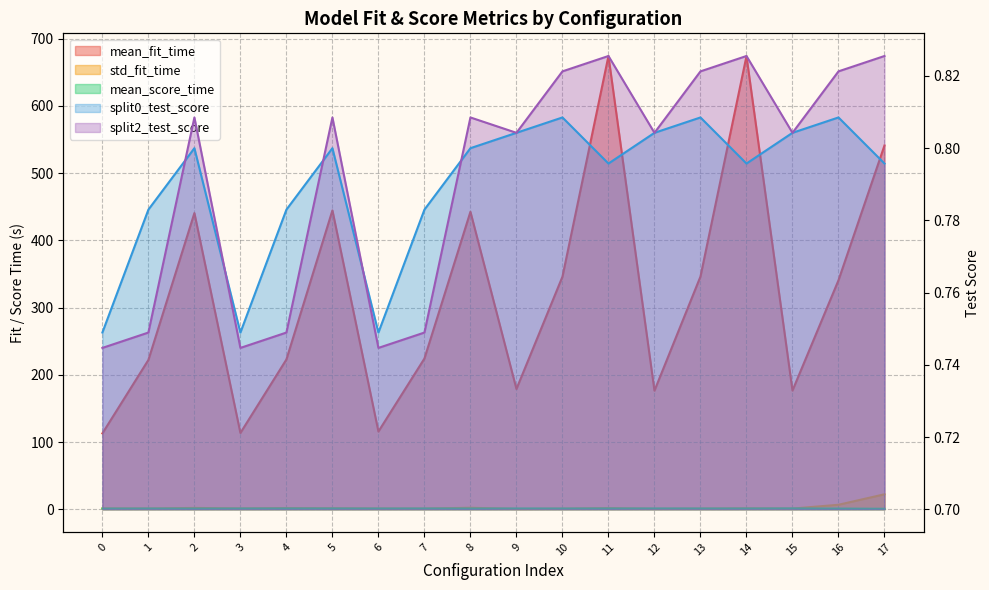

Which category has the highest value in the split2_test_score series?

11